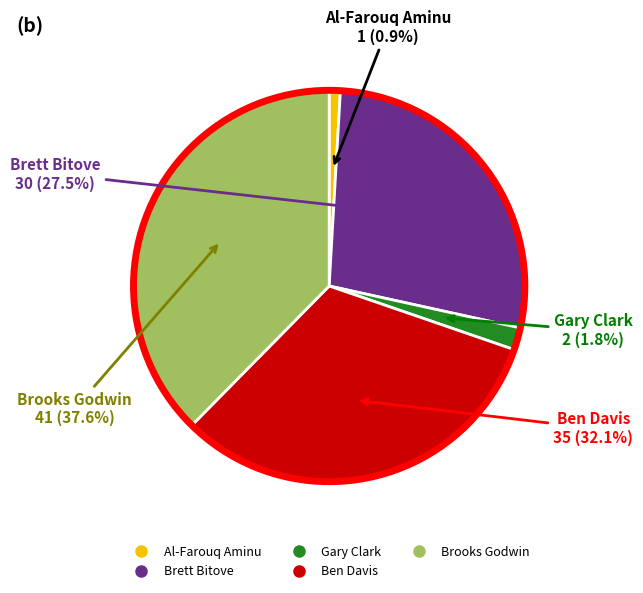

Is Ben Davis the majority of the pie?

No